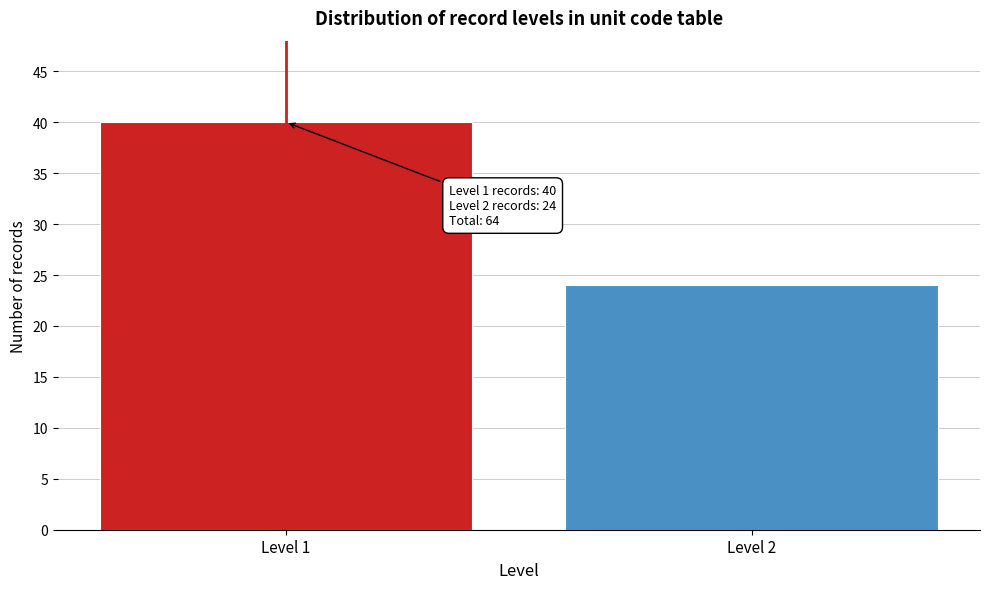

Reading left to right, list all the values displayed in this chart.

Level 1=40	Level 2=24